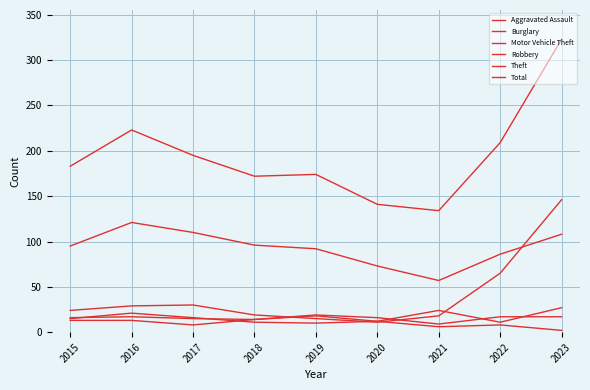

List the series in order of their peak value, lowest first.

Aggravated Assault, Burglary, Robbery, Theft, Motor Vehicle Theft, Total